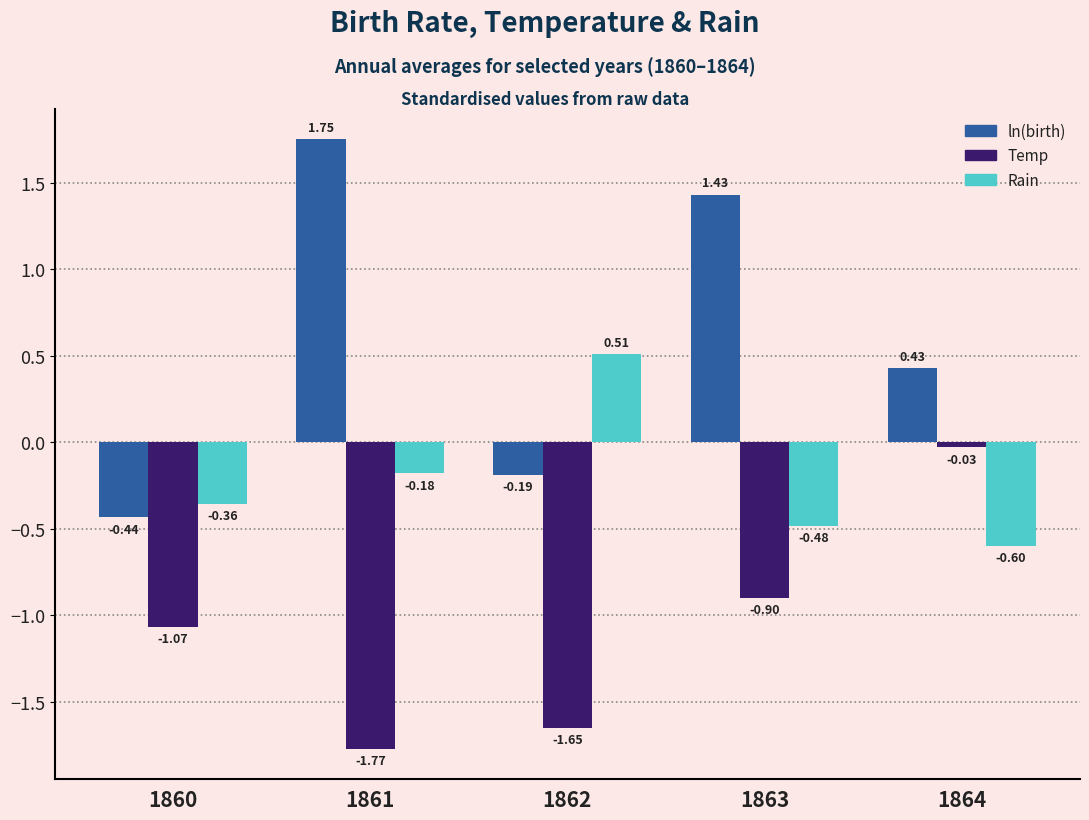

List the series in order of their overall mean, lowest first.

Temp, Rain, ln(birth)